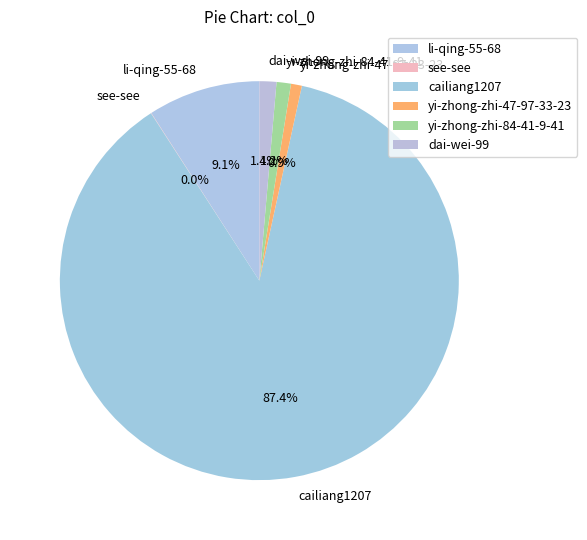

What is the ratio of the value at li-qing-55-68 to the value at yi-zhong-zhi-47-97-33-23?

10.3